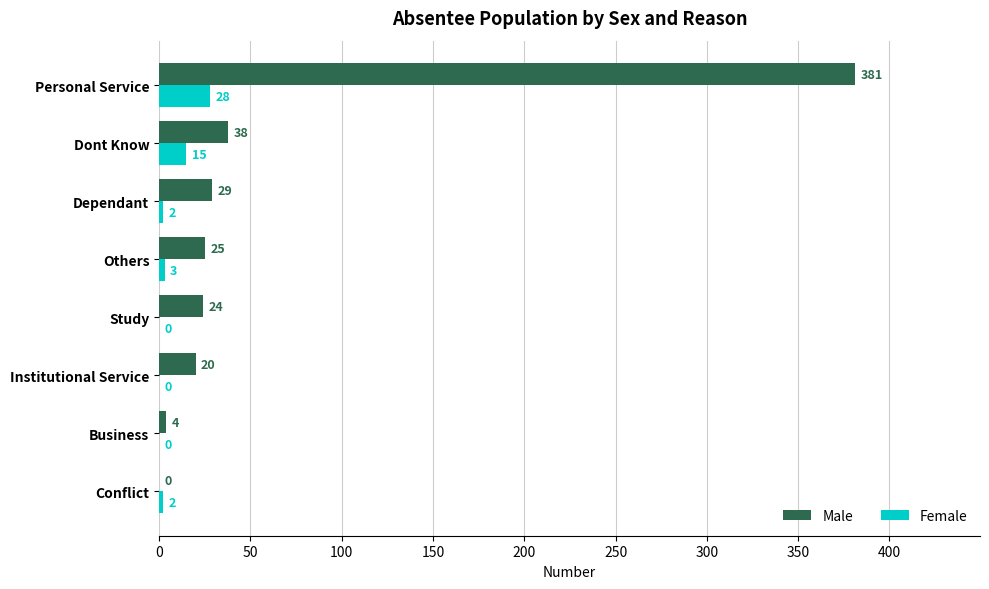

Between Business and Institutional Service, which series saw the biggest shift?

Male